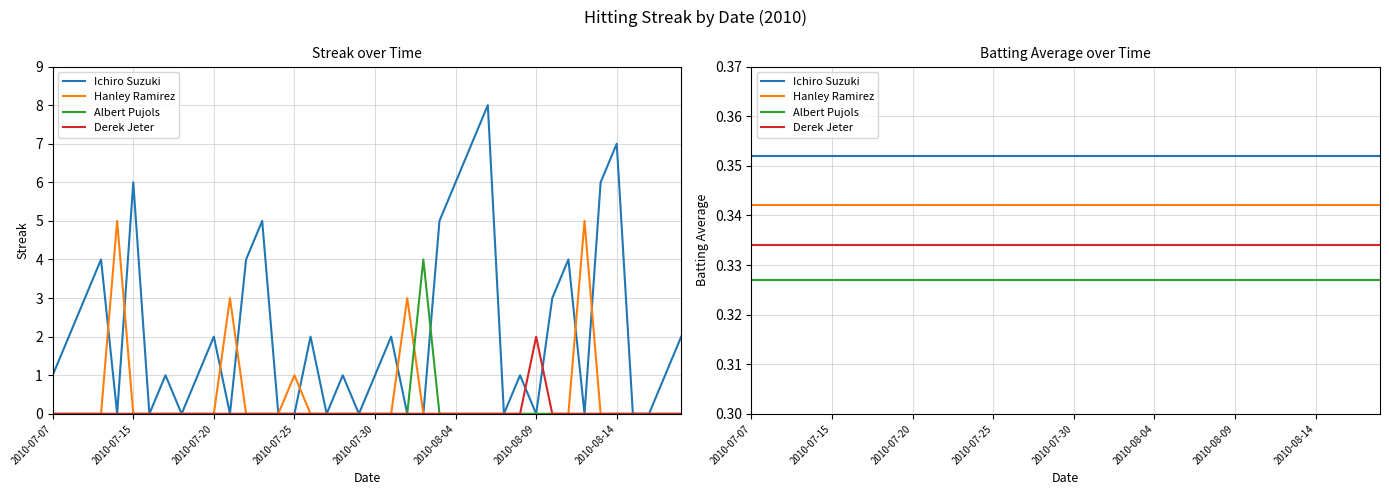

What is the sum of all Hanley Ramirez values?

13.7